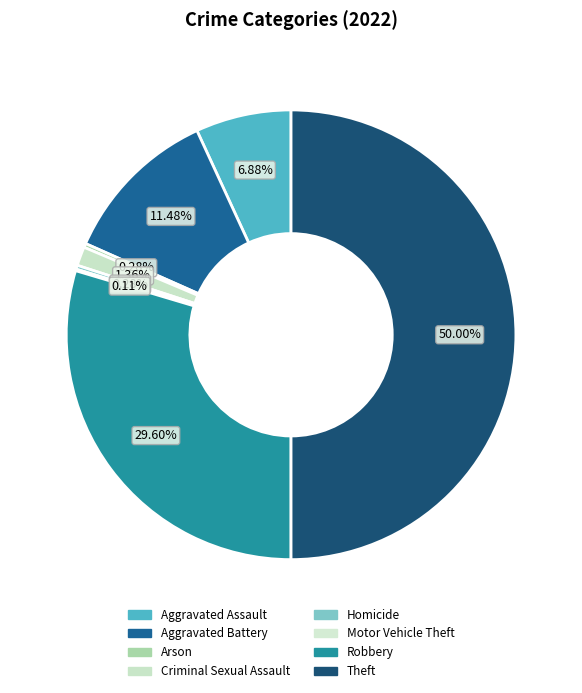

Count the number of slices in the pie.

8